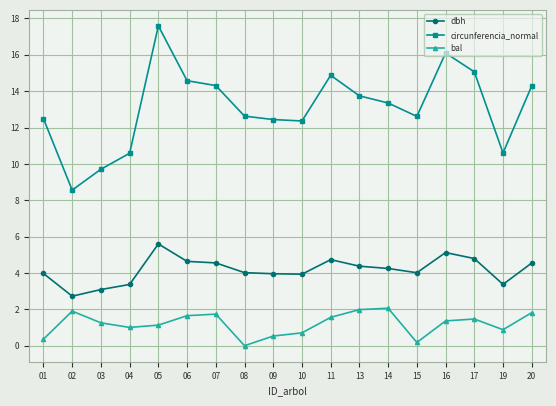

True or false: dbh and bal cross at least once.

False